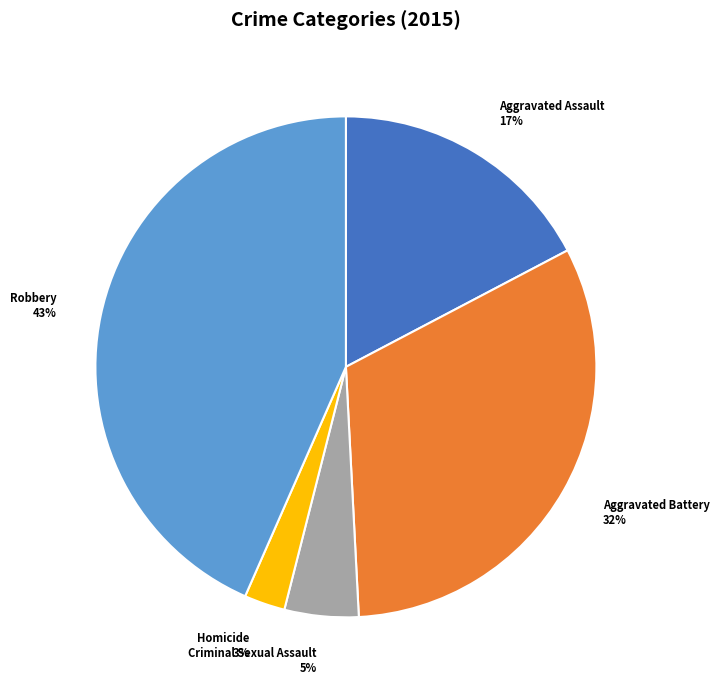

Do Robbery and Aggravated Assault together represent more than half of the pie?

Yes